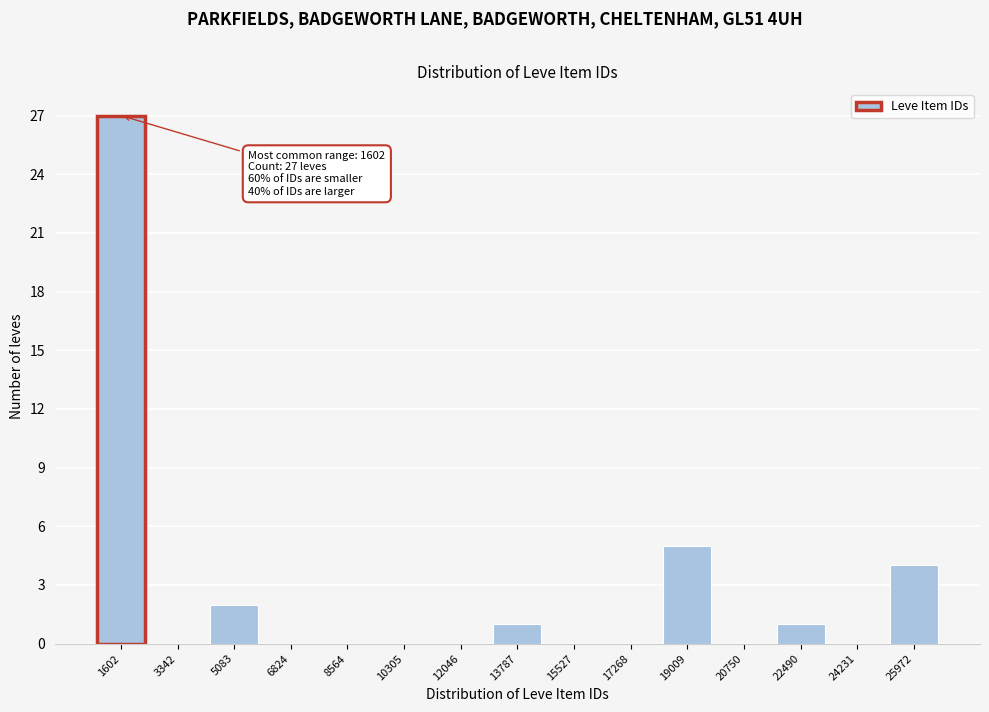

Reading left to right, list all the values displayed in this chart.

1602=27	3342=0	5083=2	6824=0	8564=0	10305=0	12046=0	13787=1	15527=0	17268=0	19009=5	20750=0	22490=1	24231=0	25972=4